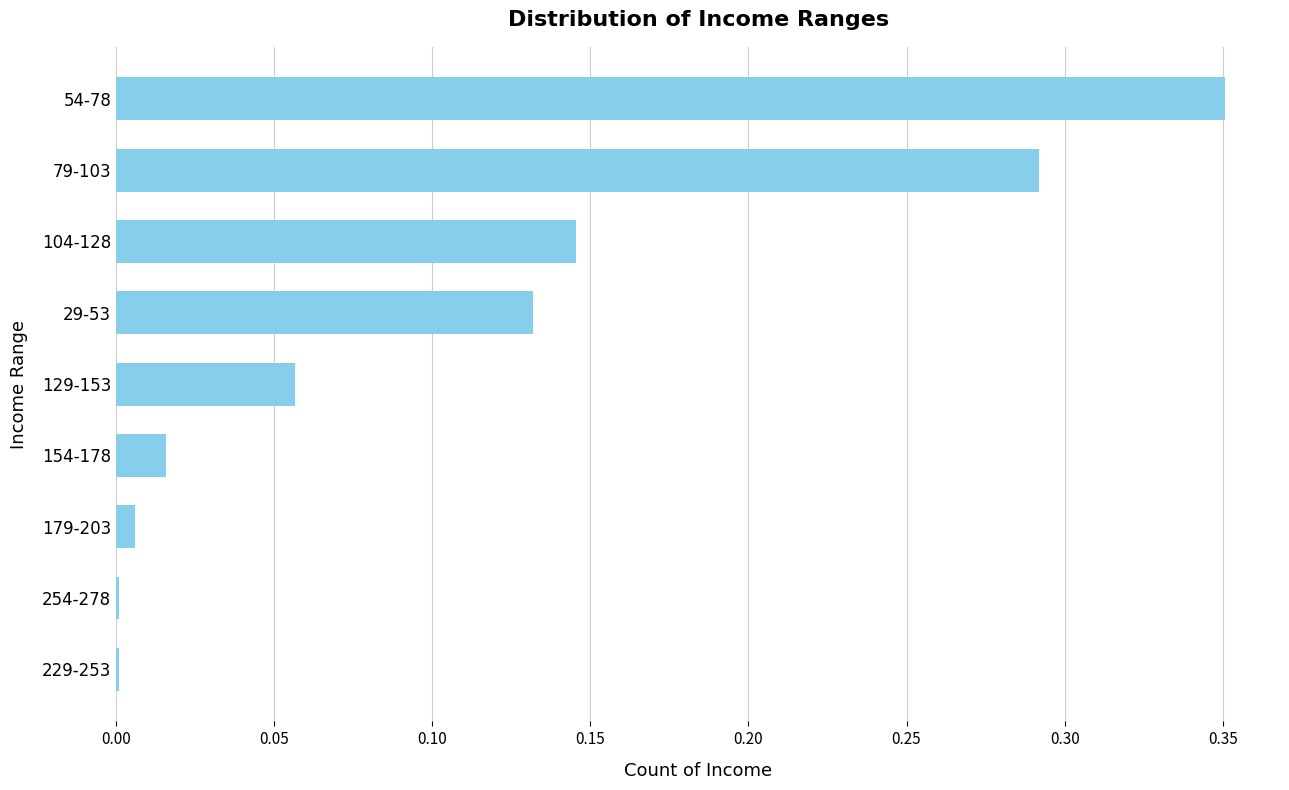

Is it true that the value at 79-103 is 0.4?

False